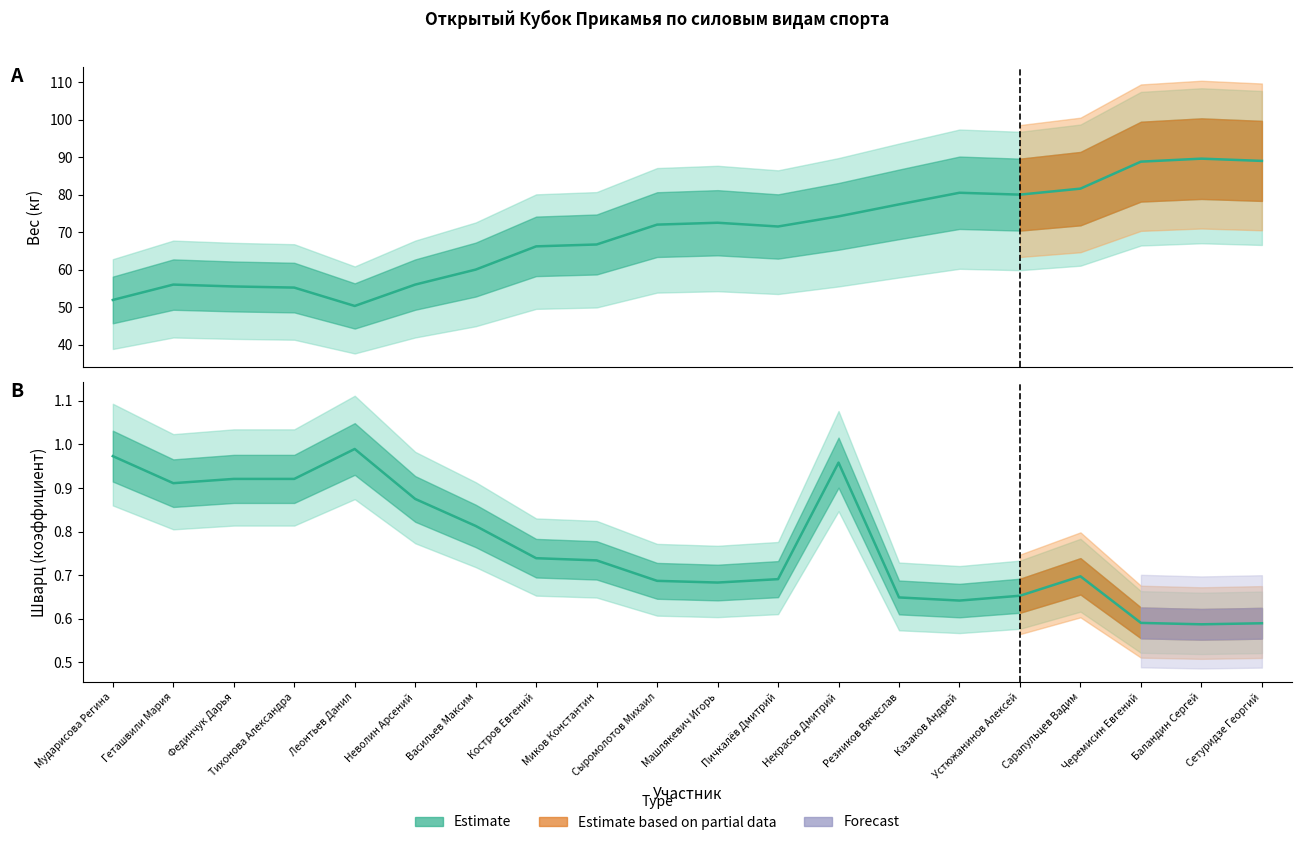

What is the value of the 13th point from the left?

1.0